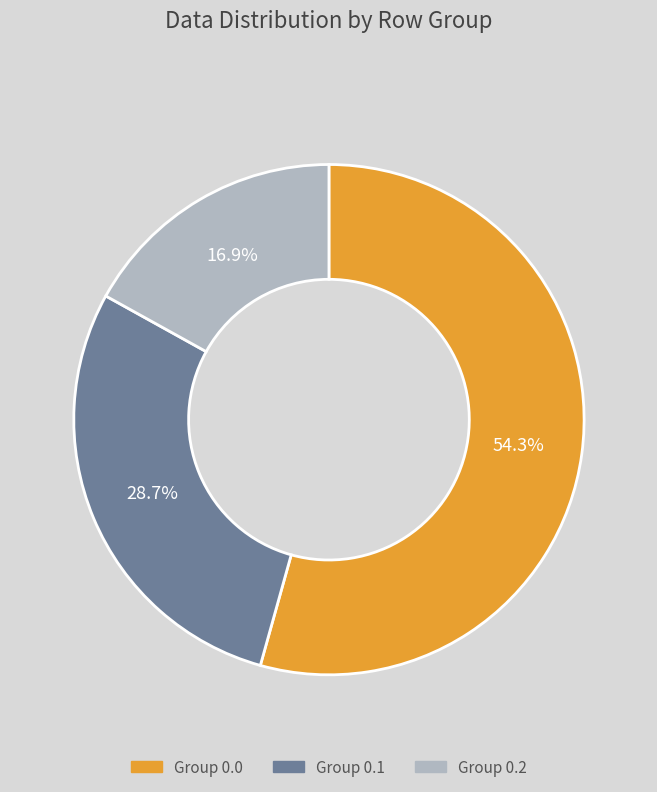

Does any single category account for the majority?

Yes